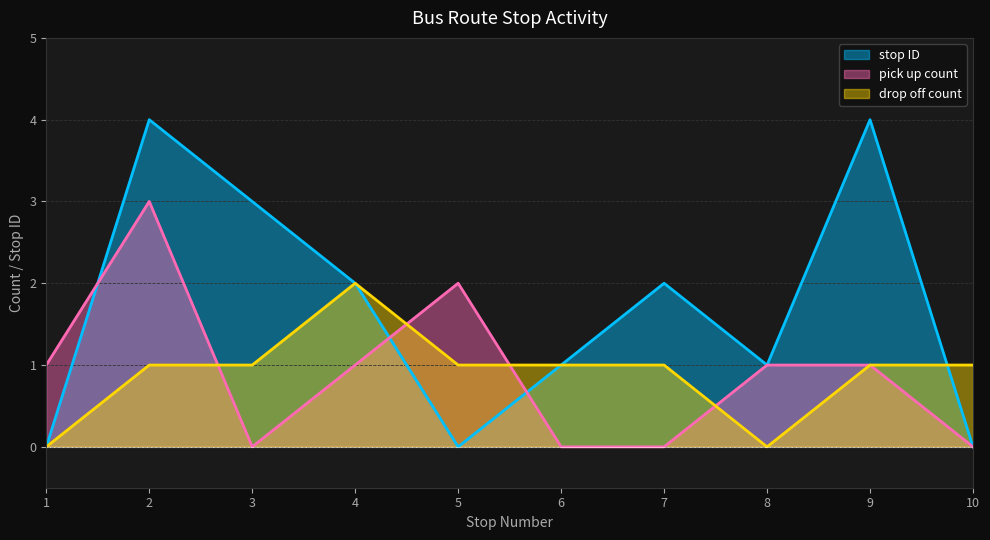

True or false: pick up count has a value of 0 at 8.

False